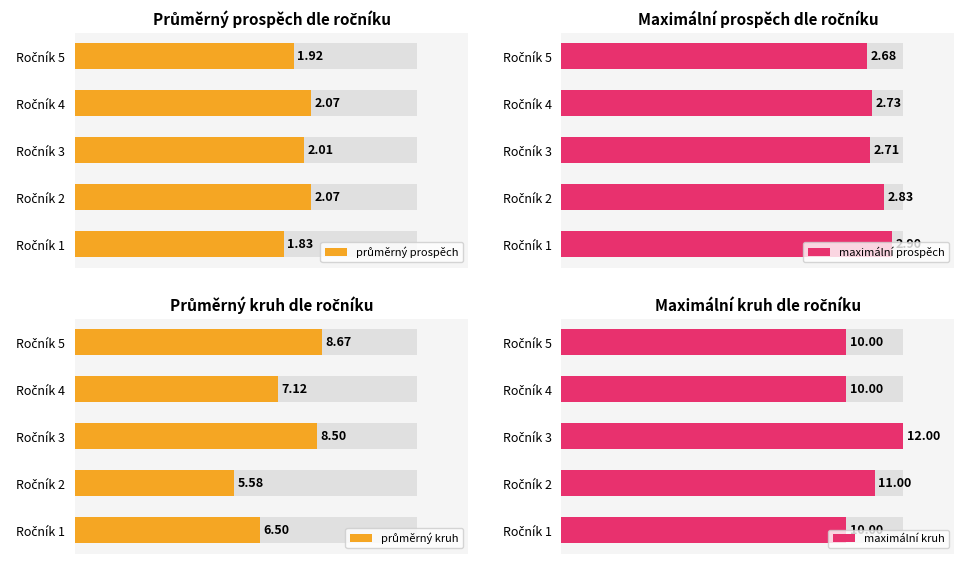

The průměrný kruh series shows 11.5 at Ročník 1. True or false?

False